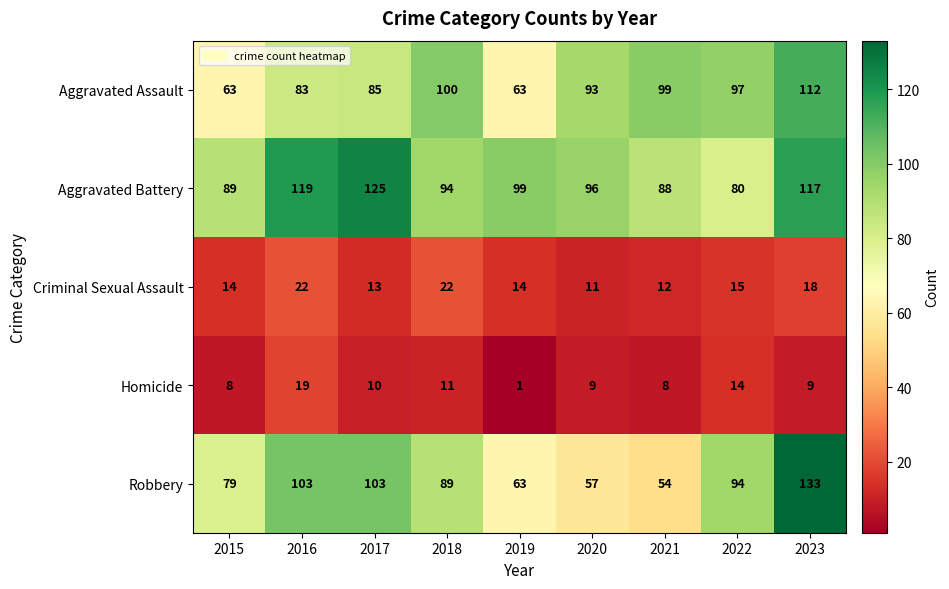

At 2021, list the series in order from largest to smallest.

Aggravated Assault, Aggravated Battery, Robbery, Criminal Sexual Assault, Homicide